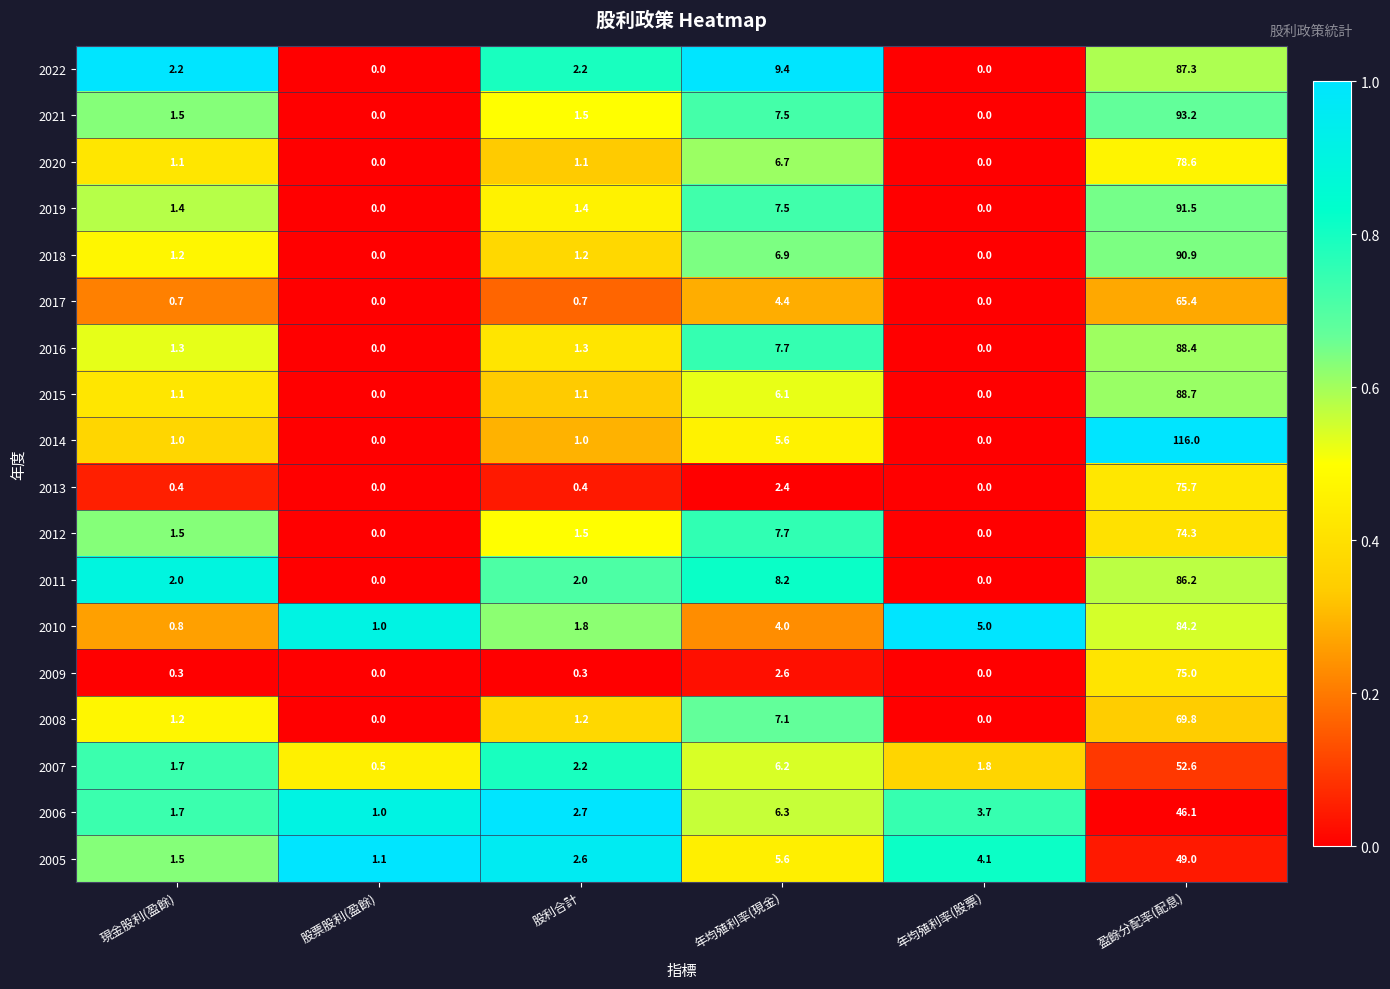

List the series in order of their peak value, highest first.

2014, 2021, 2019, 2018, 2015, 2016, 2022, 2011, 2010, 2020, 2013, 2009, 2012, 2008, 2017, 2007, 2005, 2006